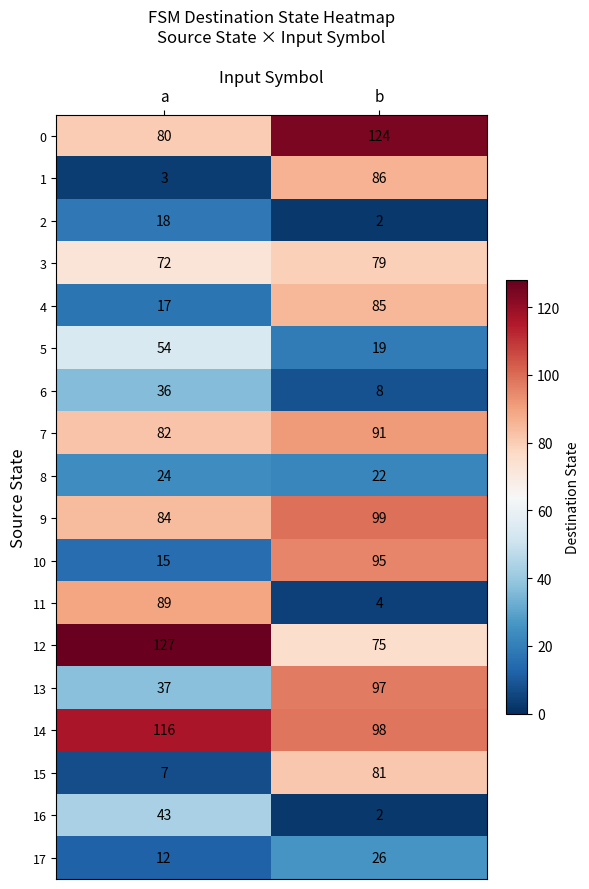

Rank the categories by 3 value from highest to lowest.

b, a